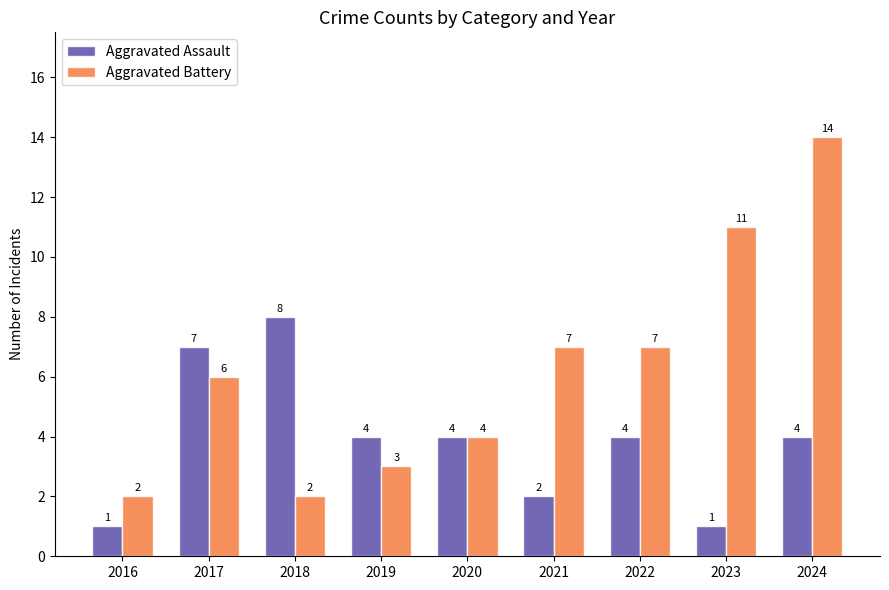

What is the spread (max minus min) of values at 2019?

1